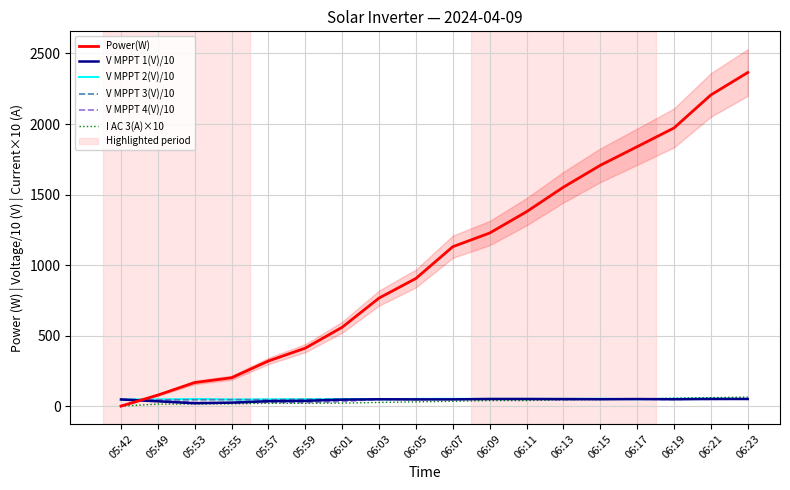

Which series ends up on top after the final intersection of I AC 3(A)×10 and V MPPT 1(V)/10?

I AC 3(A)×10